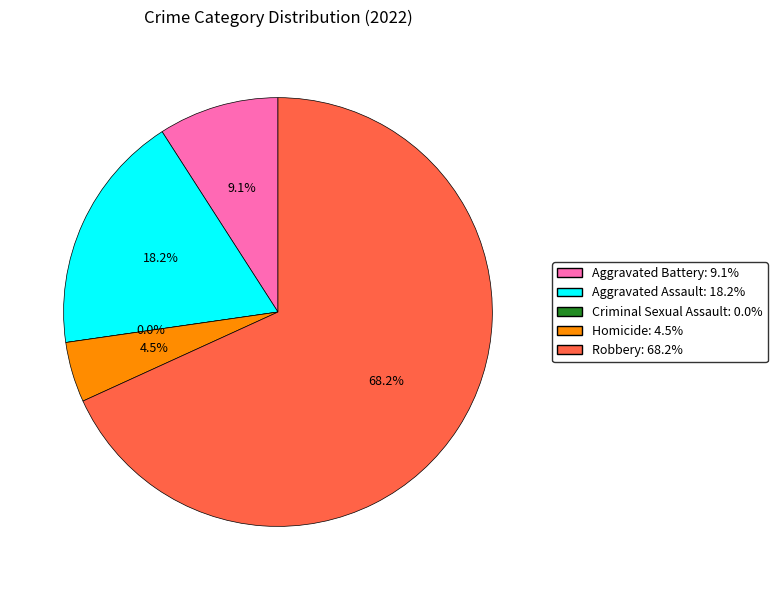

True or false: Aggravated Battery accounts for 1% of the total.

False